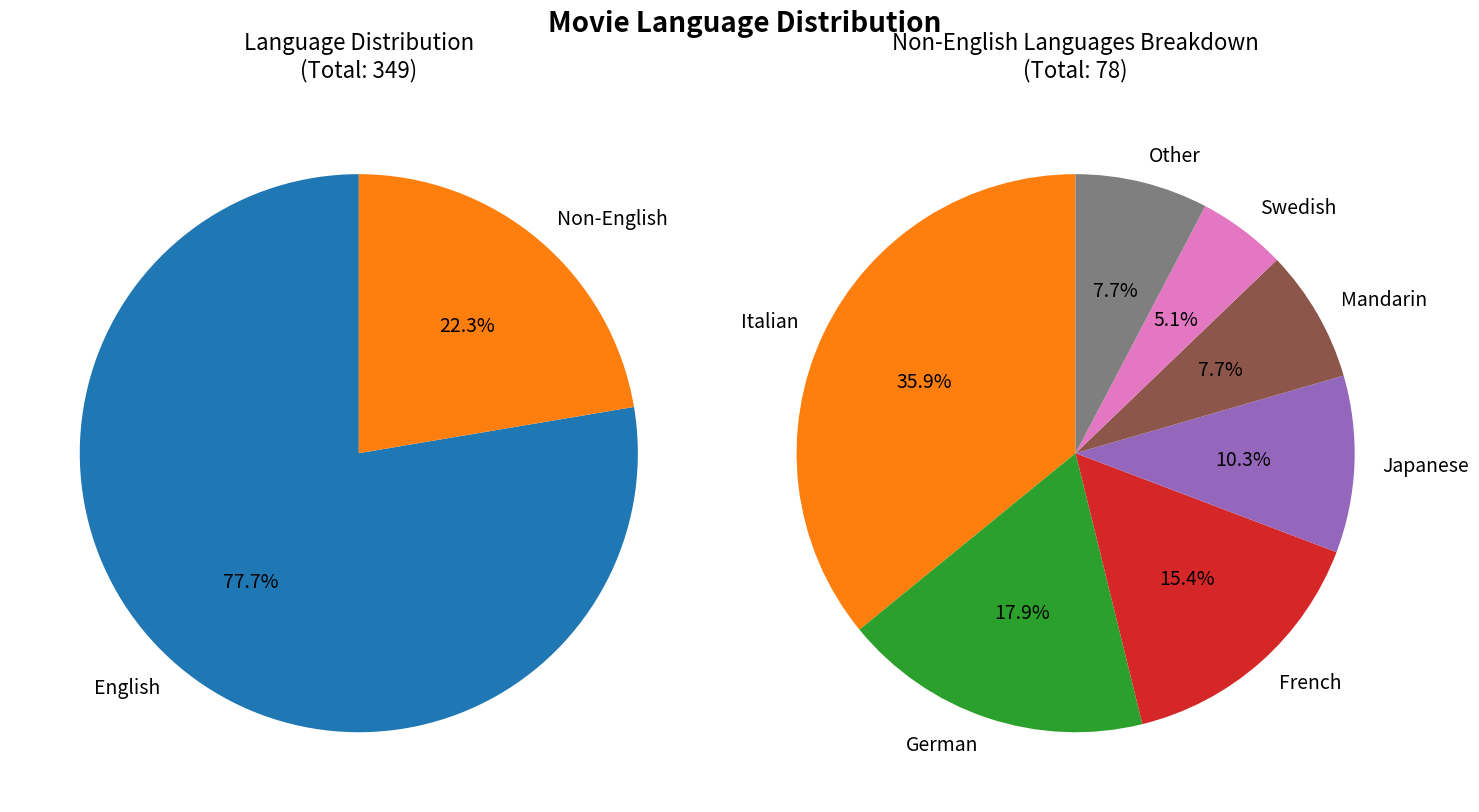

Between 2 and 7, which is larger?

2